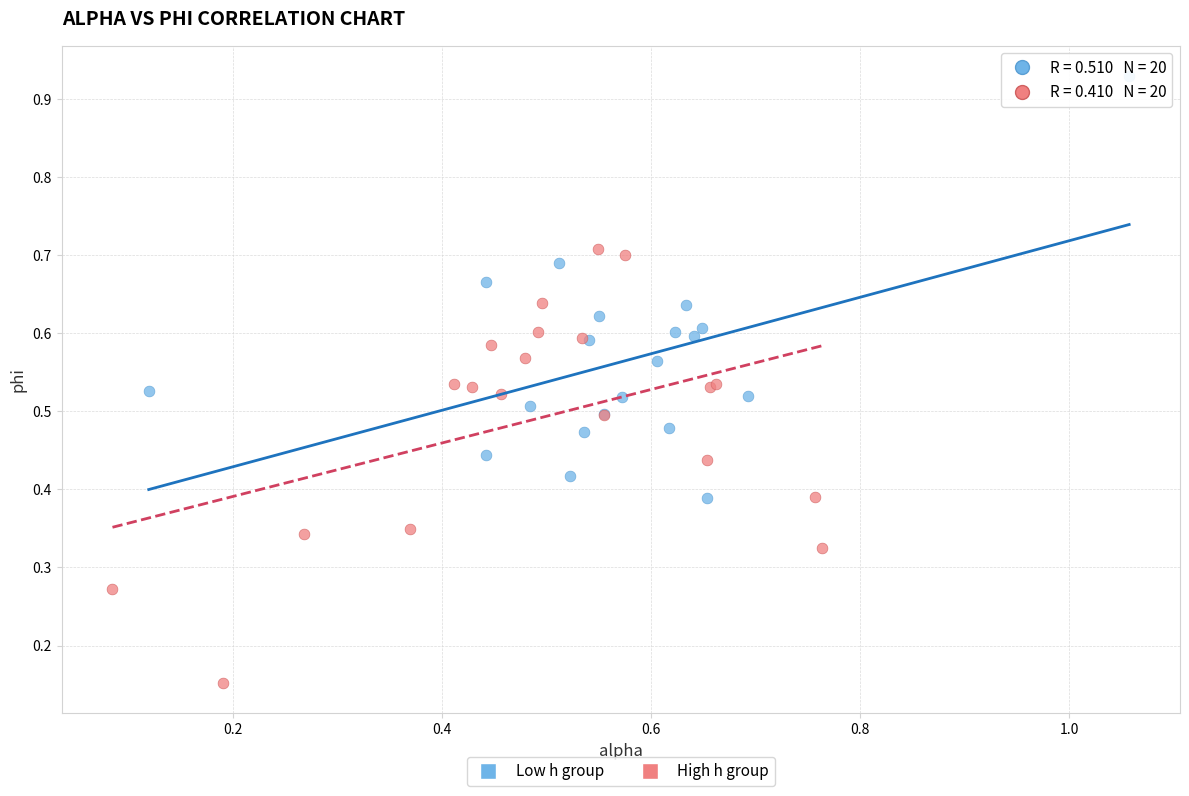

Which series reaches the maximum Y coordinate?

Low h group